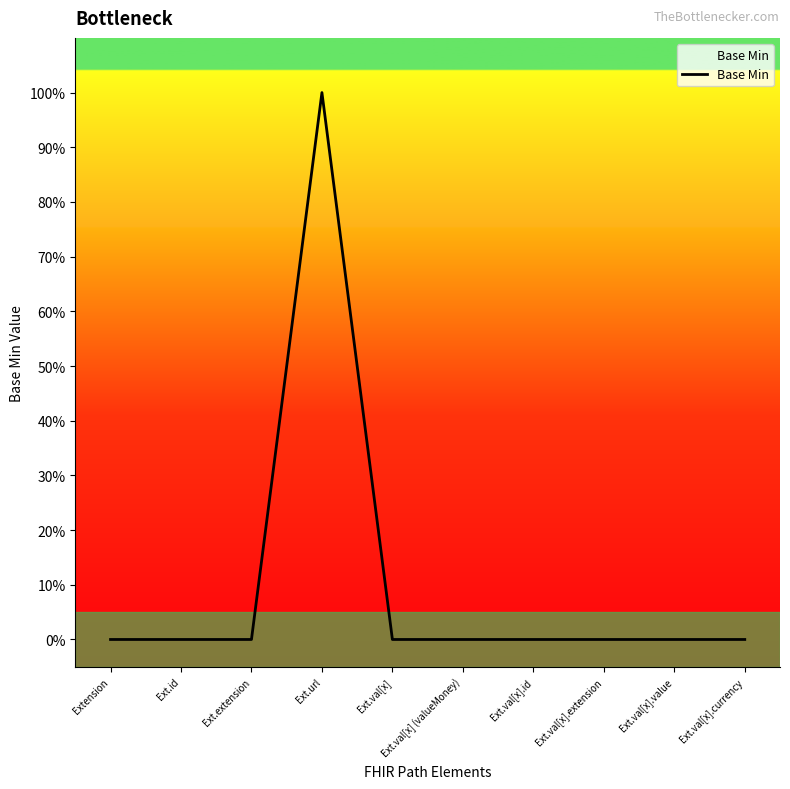

What is the sum of the values at Ext.id and Ext.url?

1